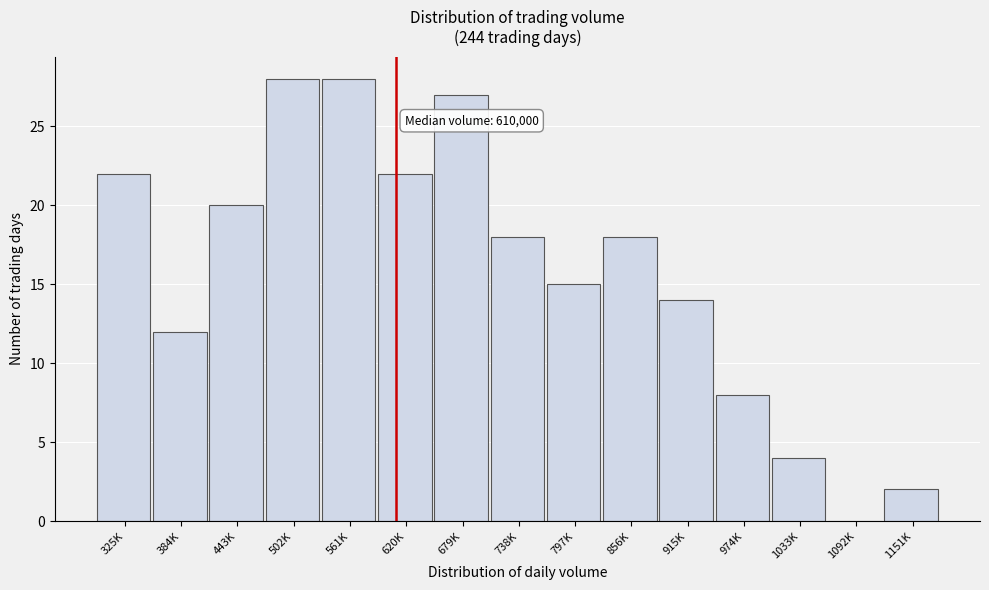

Reading left to right, transcribe all the data shown in this chart.

325K=22	384K=12	443K=20	502K=28	561K=28	620K=22	679K=27	738K=18	797K=15	856K=18	915K=14	974K=8	1033K=4	1092K=0	1151K=2